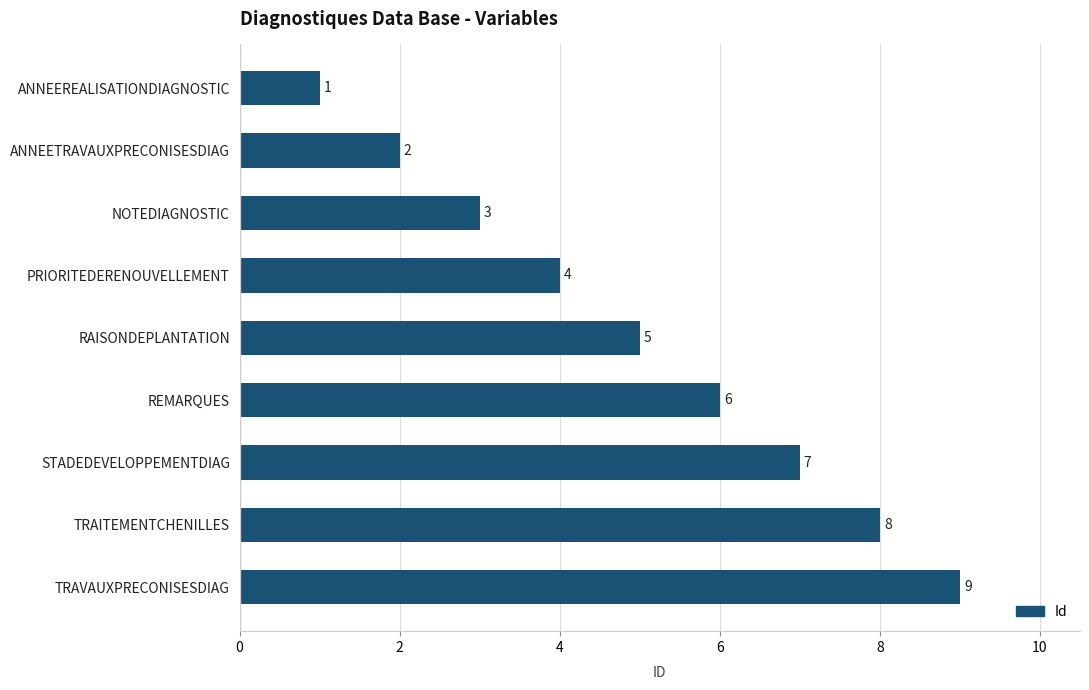

How many values are between 3 and 7?

5